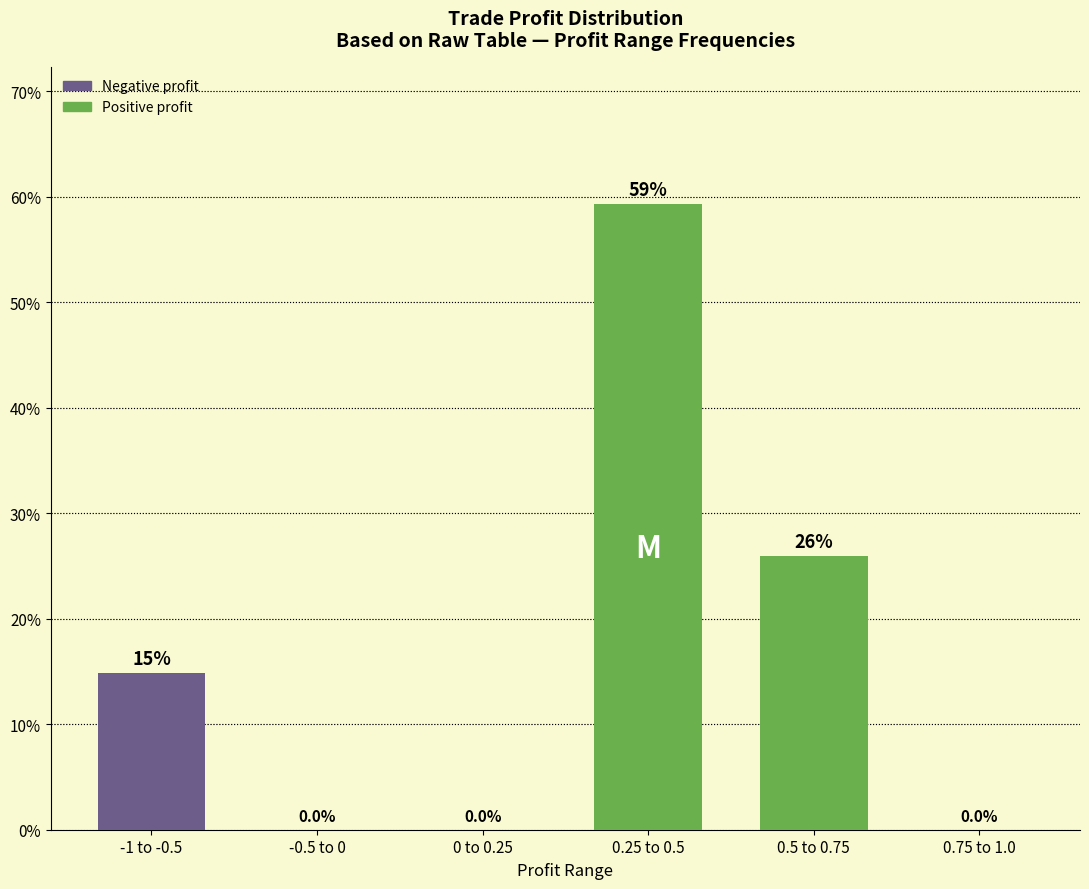

The value at 0.5 to 0.75 is 42.2. True or false?

False